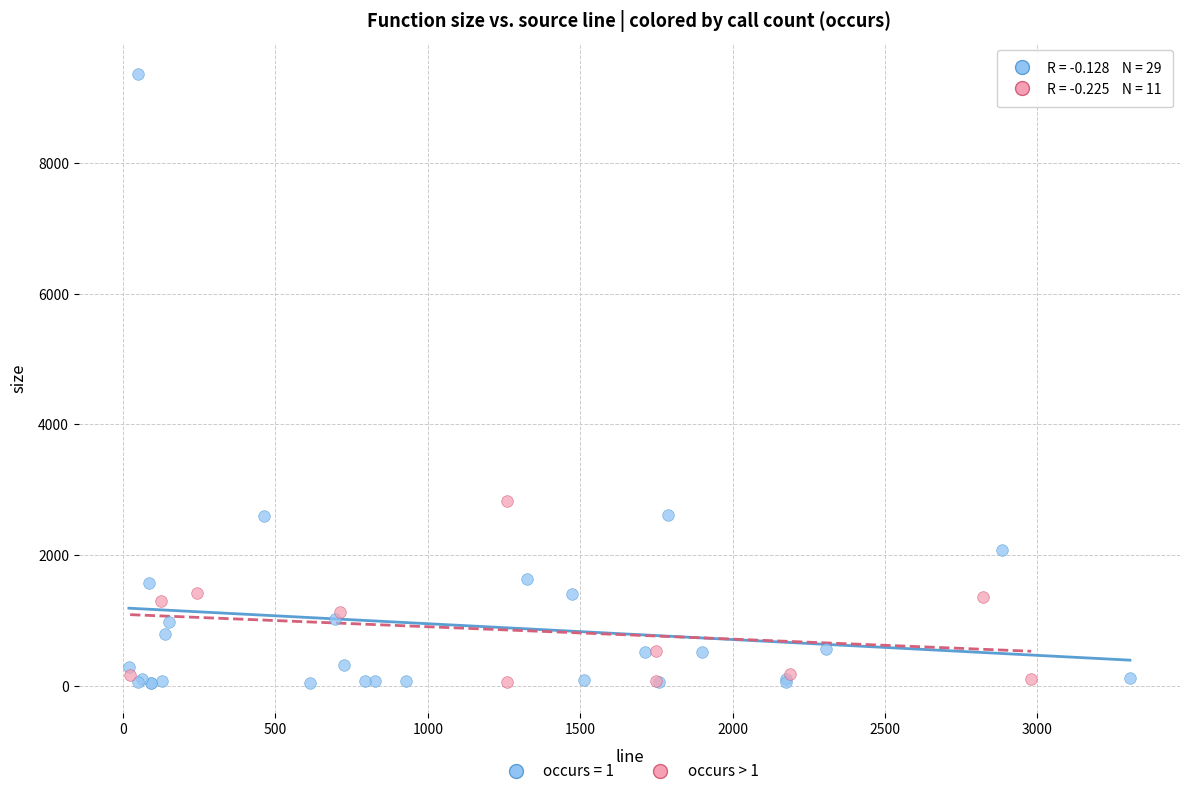

Which series has the largest Y range (max minus min)?

occurs = 1